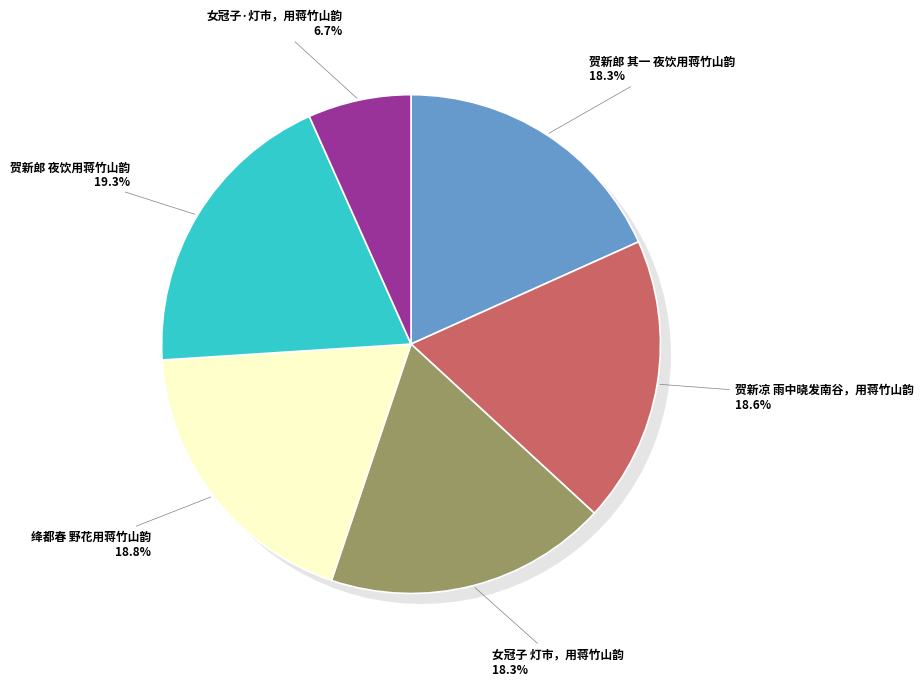

What is the total percentage of 女冠子·灯市，用蒋竹山韵 and 贺新郎 其一 夜饮用蒋竹山韵?

25.0%